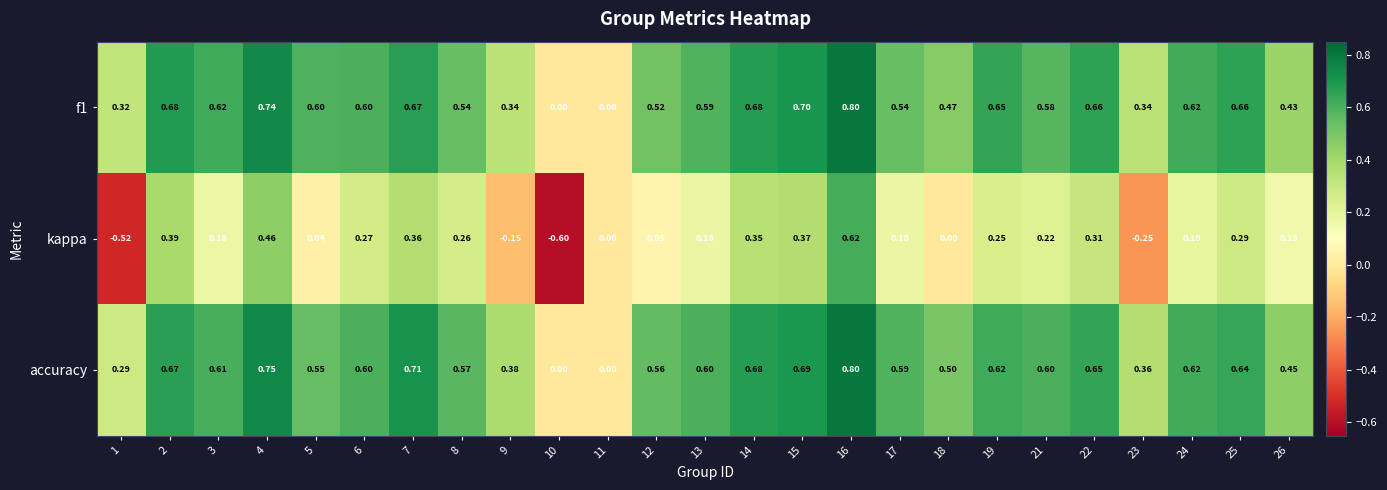

Which series has the widest spread of values?

kappa